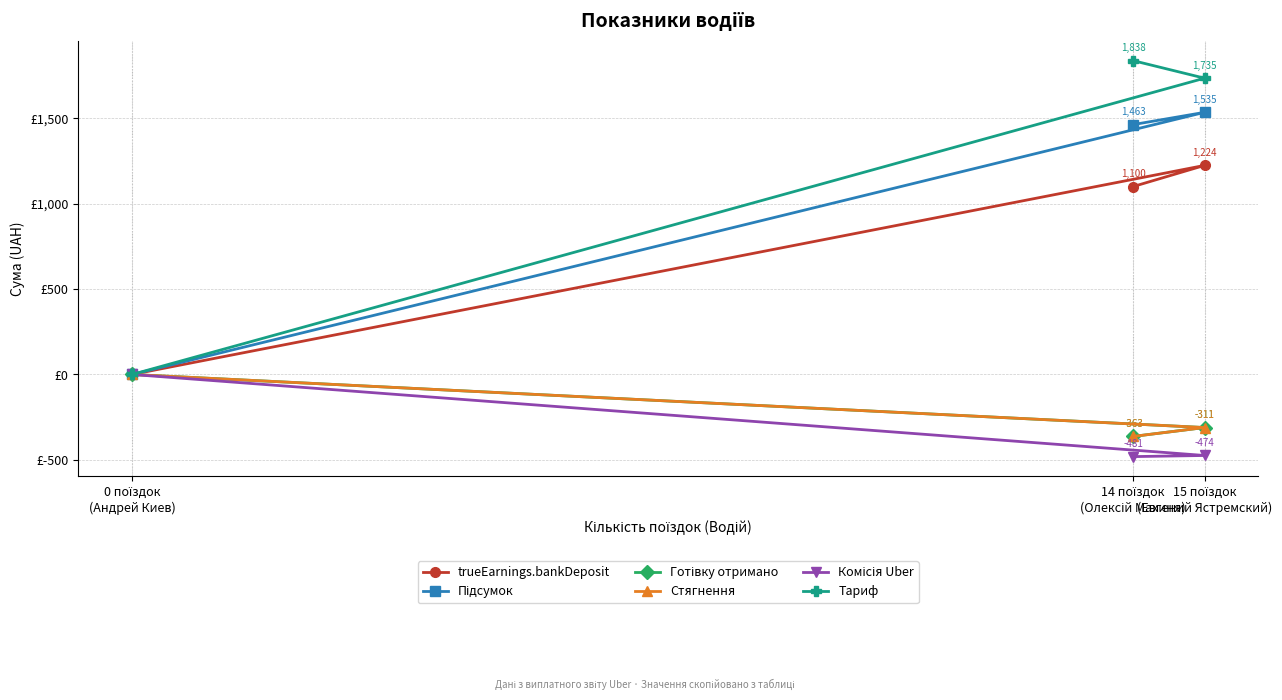

List the series in order of their peak value, lowest first.

Готівку отримано, Стягнення, Комісія Uber, trueEarnings.bankDeposit, Підсумок, Тариф